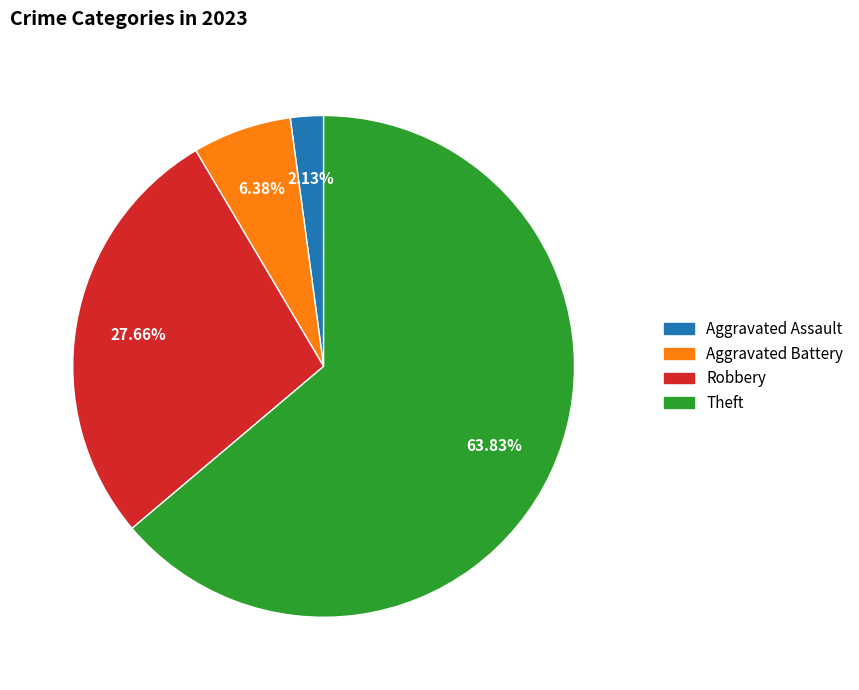

Which has a higher value, Robbery or Aggravated Battery?

Robbery